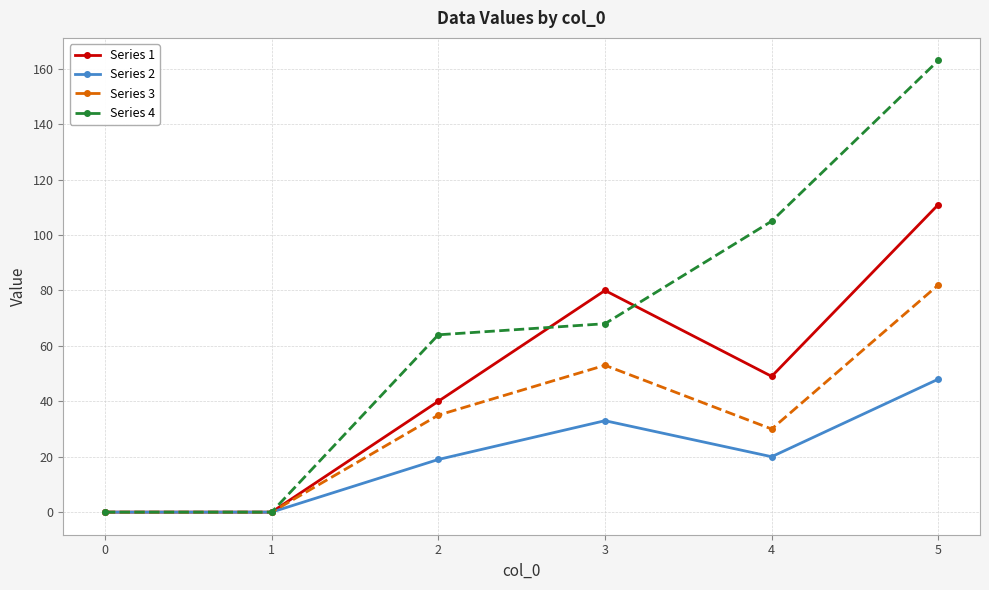

List the series in order of their overall mean, highest first.

Series 4, Series 1, Series 3, Series 2